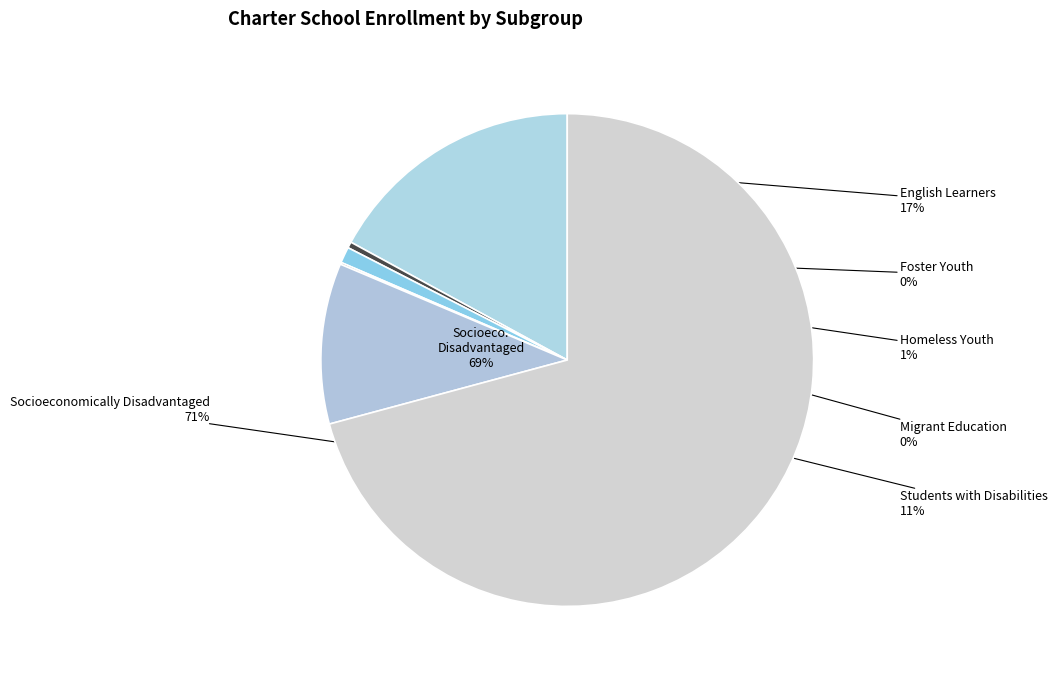

How many slices are in this pie chart?

6